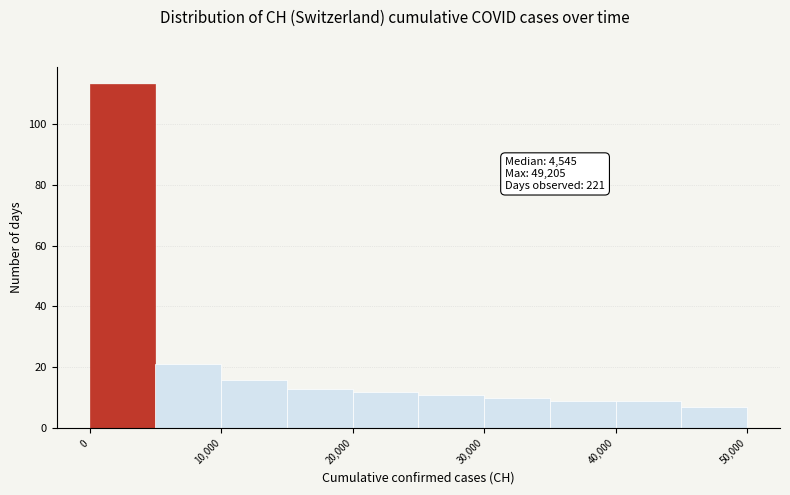

Over which range of the x-axis is the bar tallest?

0 to 5000